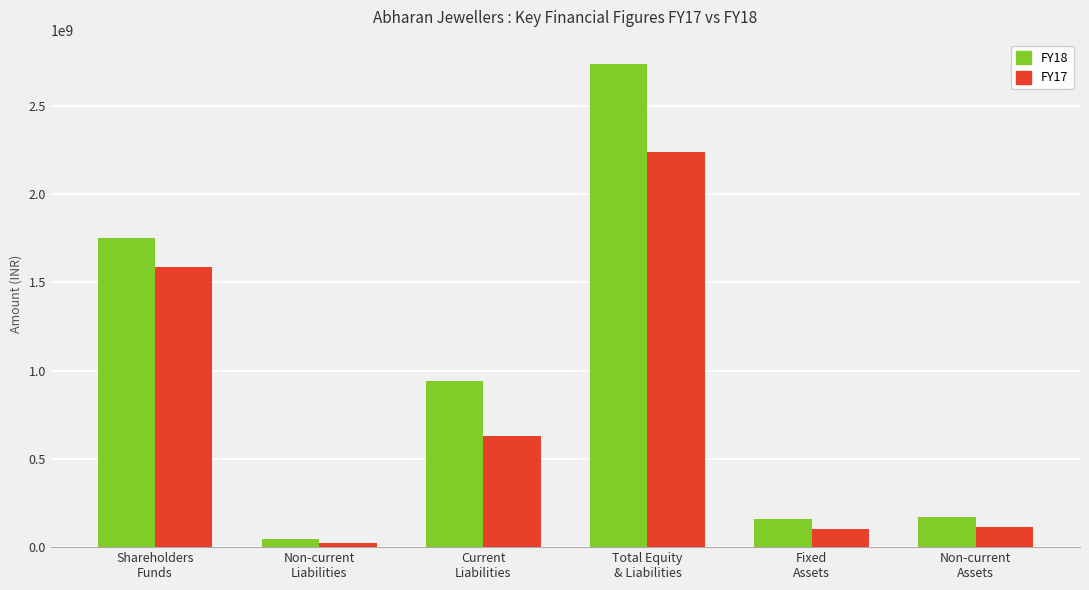

Where does the FY18 series first go above 941614129?

Shareholders
Funds